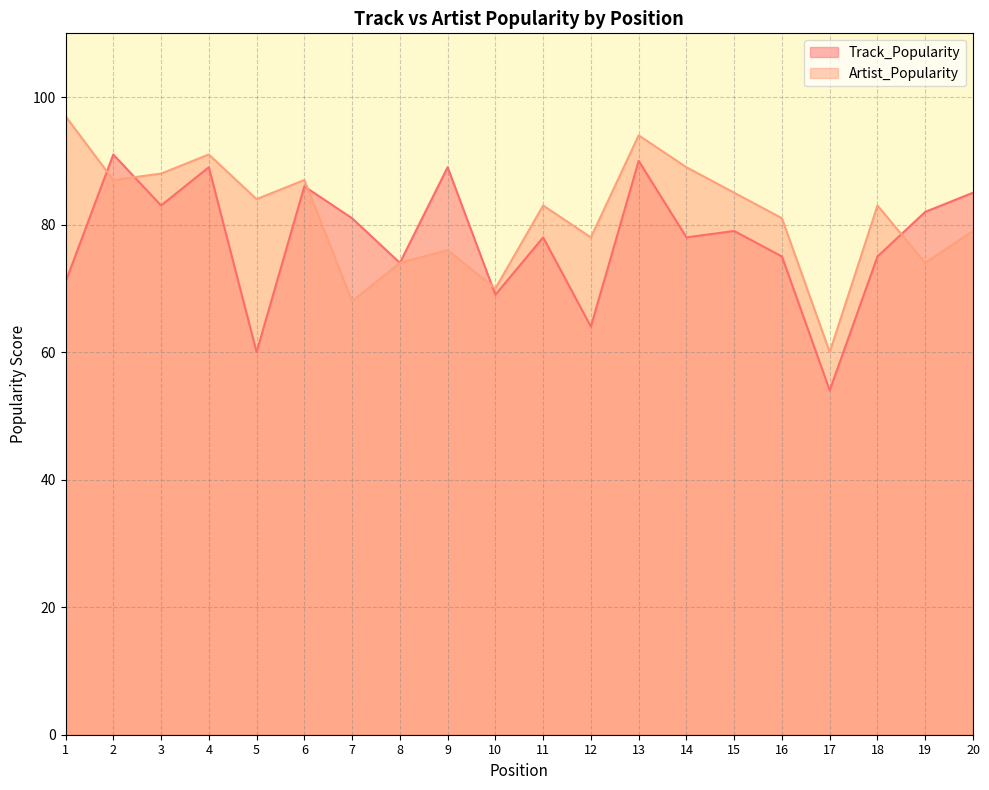

Rank the series by their average value, from lowest to highest.

Track_Popularity, Artist_Popularity